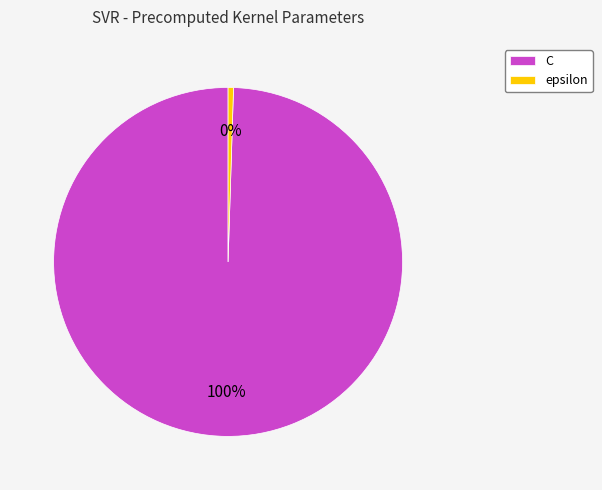

Combined, do C and epsilon account for over 50%?

Yes